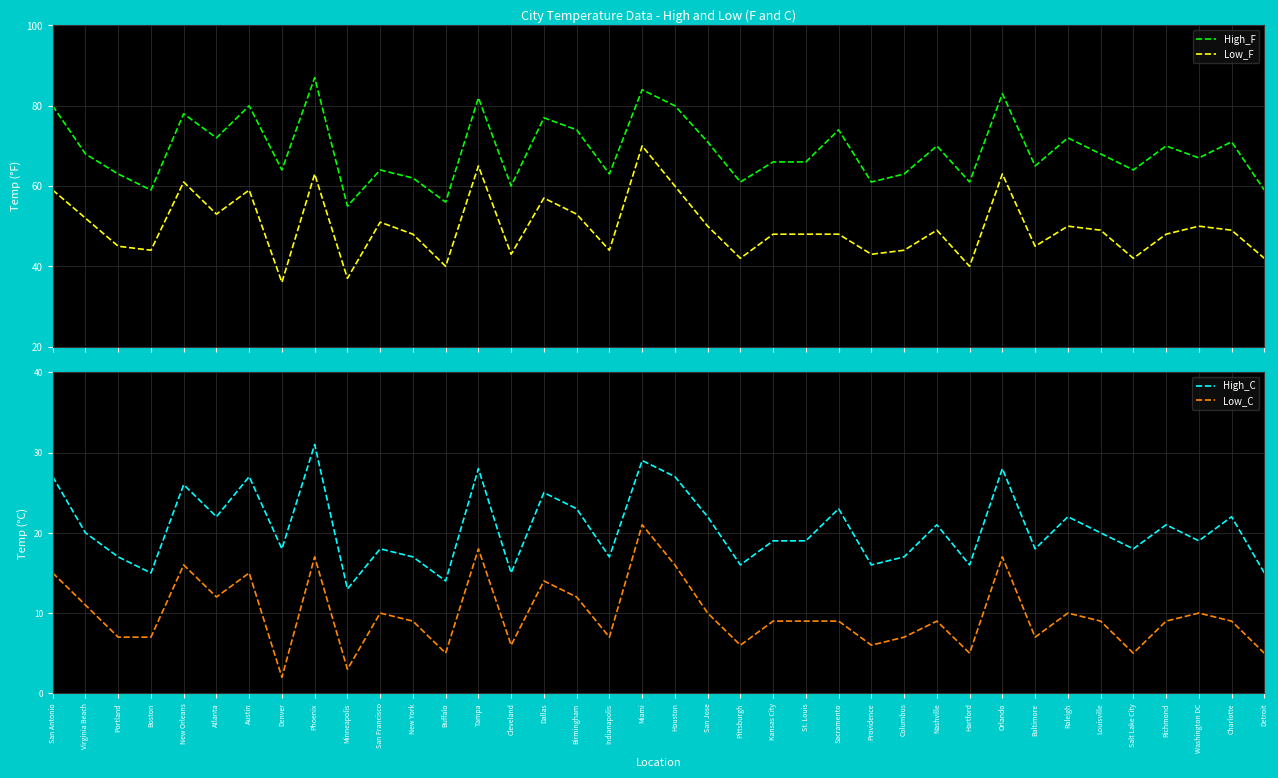

Does the chart display data point markers on the line(s)?

No